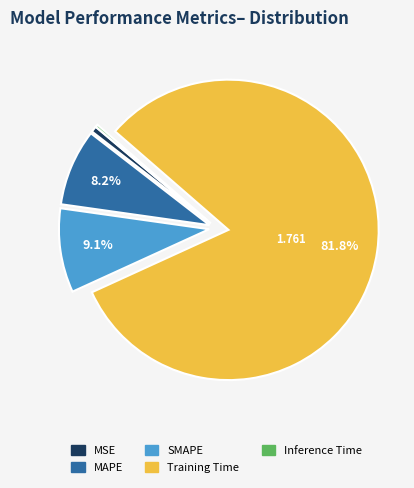

To the nearest percent, what portion does MSE represent?

1%